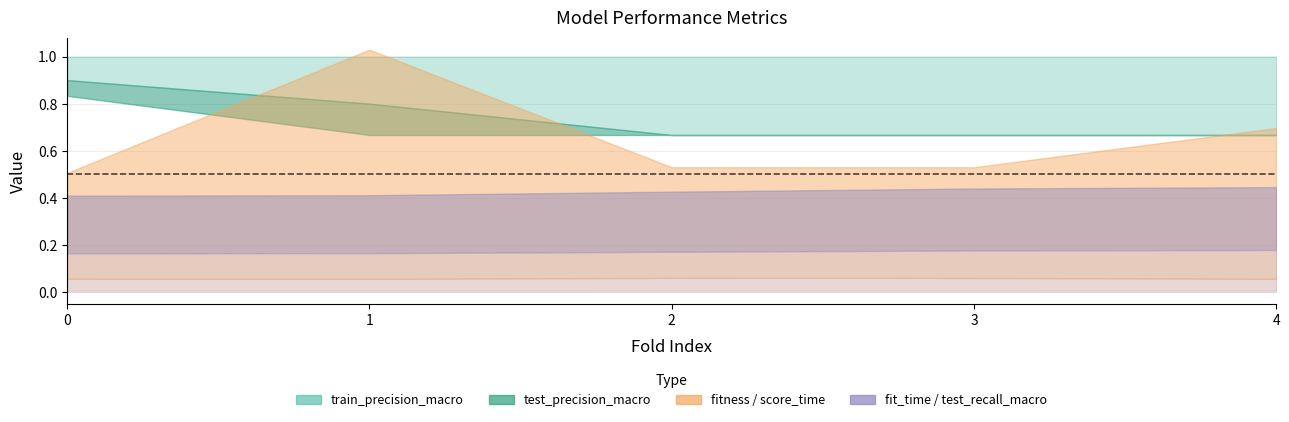

True or false: test_recall_macro has more than 1 points higher than both neighbors.

False